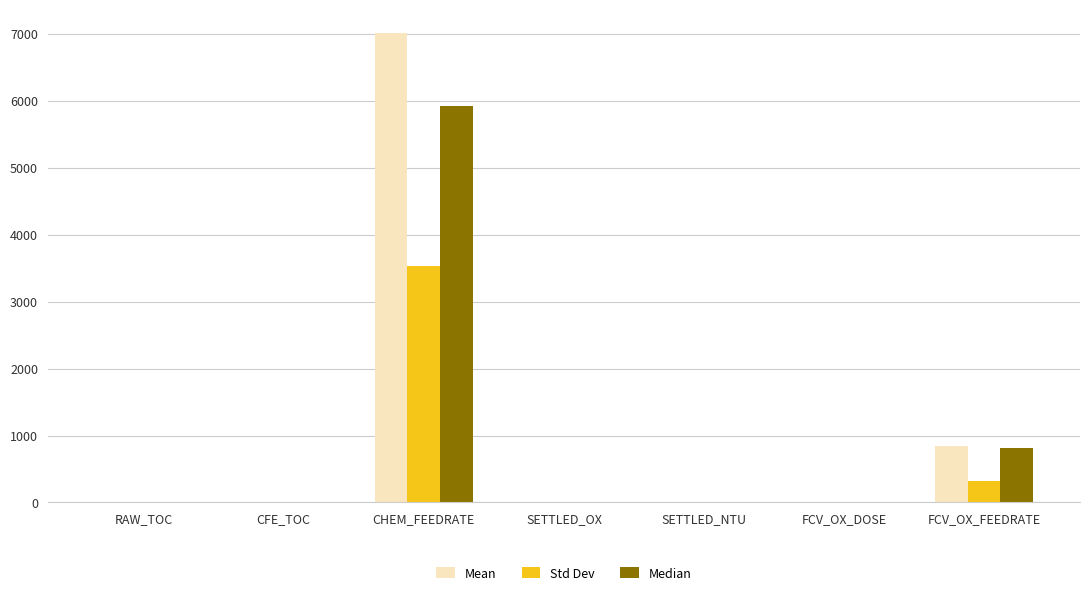

Is it true that Std Dev equals 322.7 at FCV_OX_FEEDRATE?

True